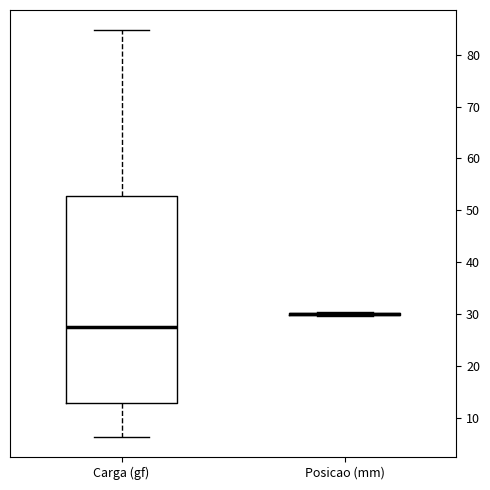

Comparing the boxes themselves (not the whiskers), which one is the tallest?

Carga (gf)